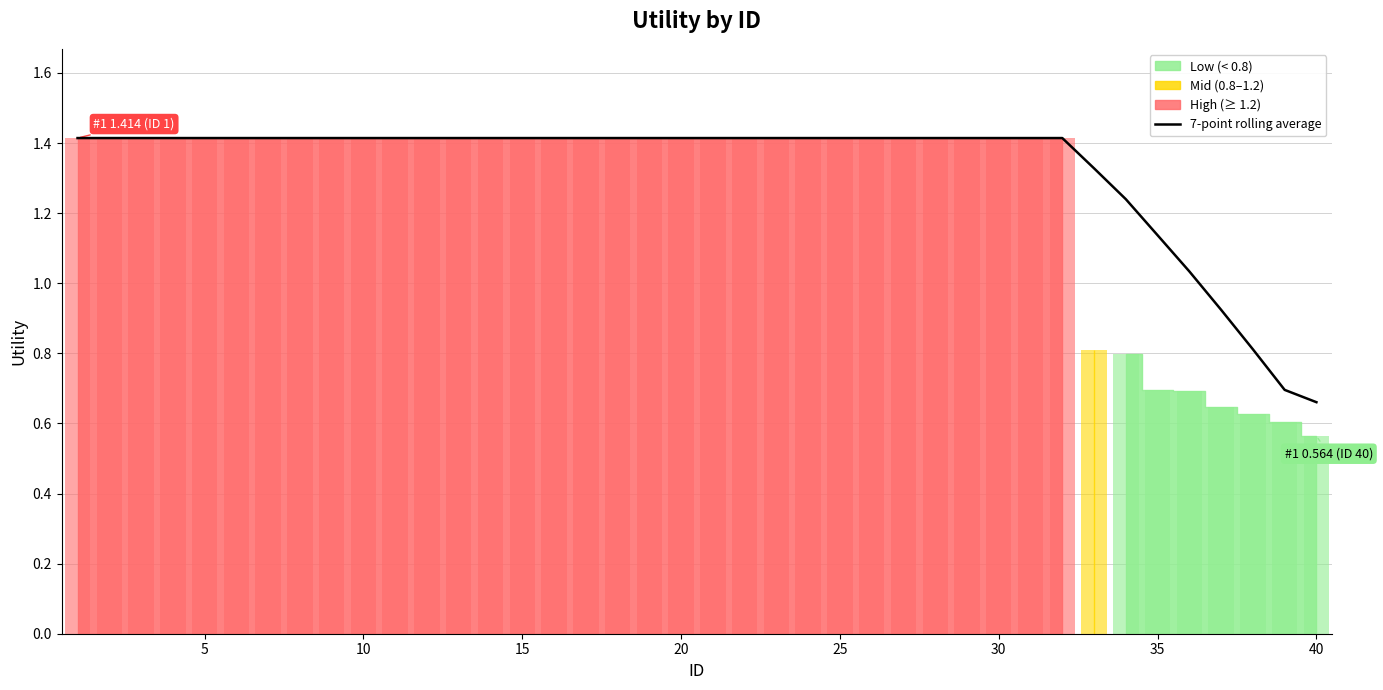

At which label does 7-point rolling average reach its minimum?

40